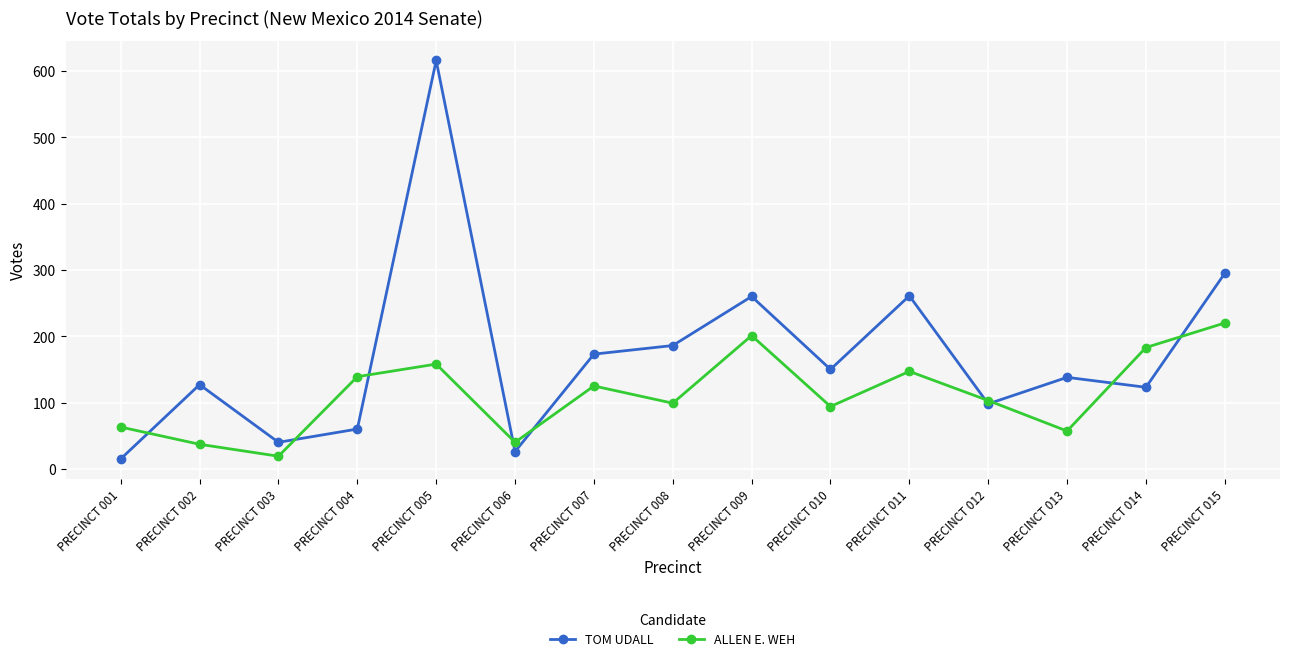

Count the number of data series in this chart.

2